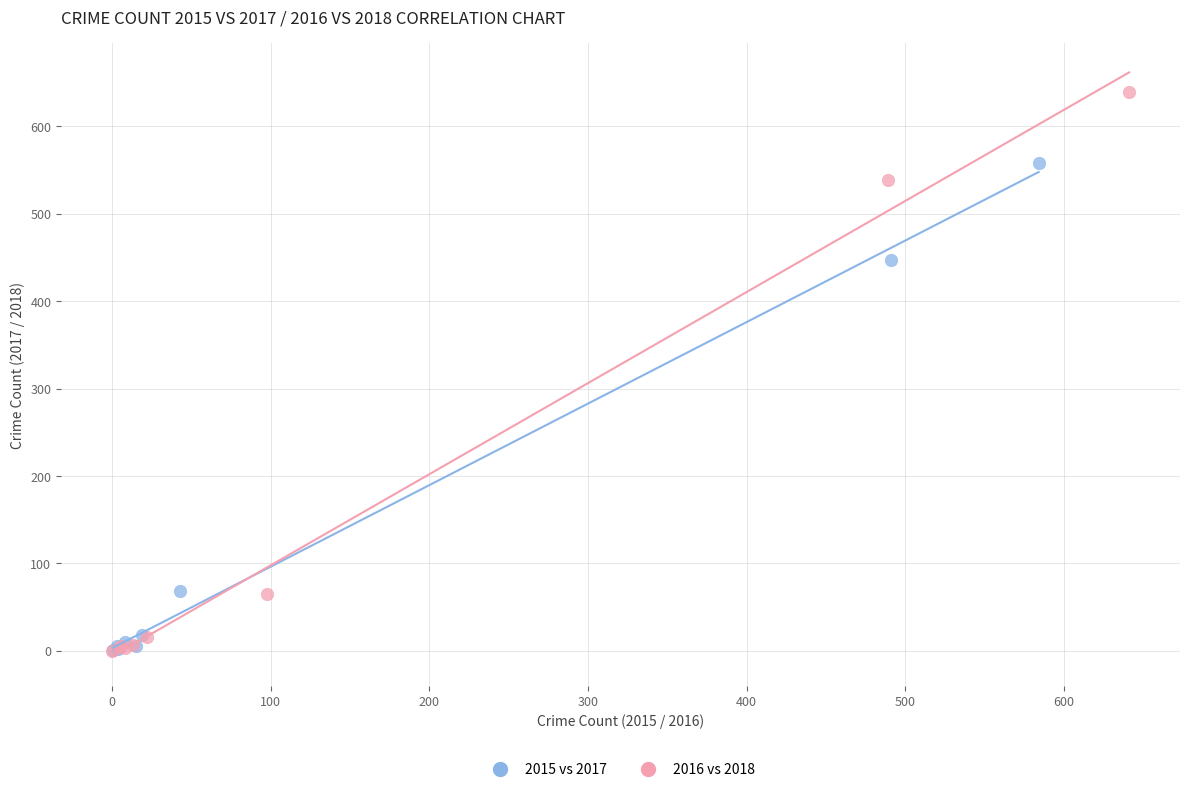

Which series has the widest spread of Y values?

2016 vs 2018